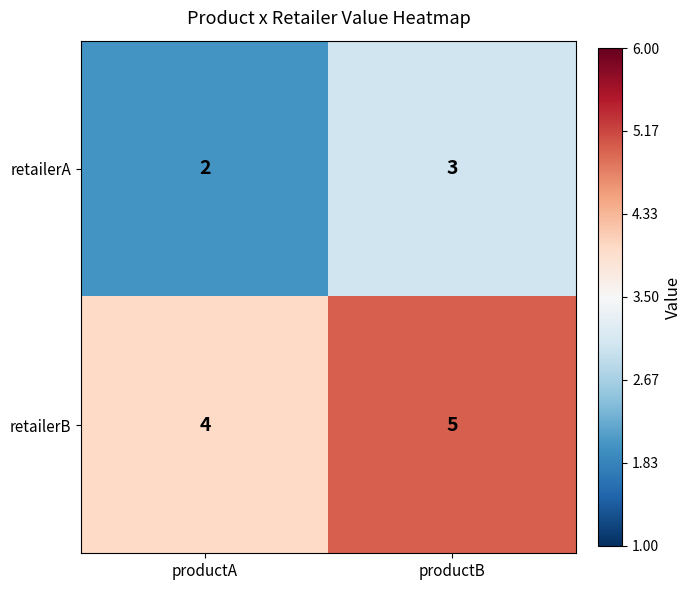

At which category is the sum across all series the highest?

productB